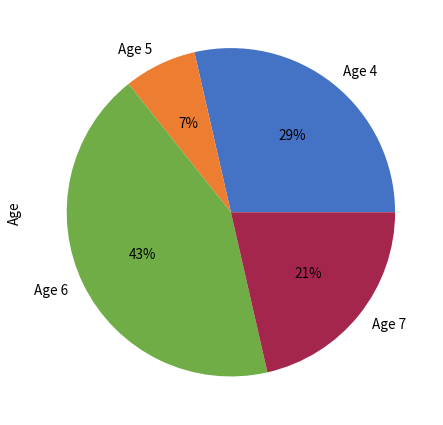

To the nearest percent, what is the average slice percentage?

25%